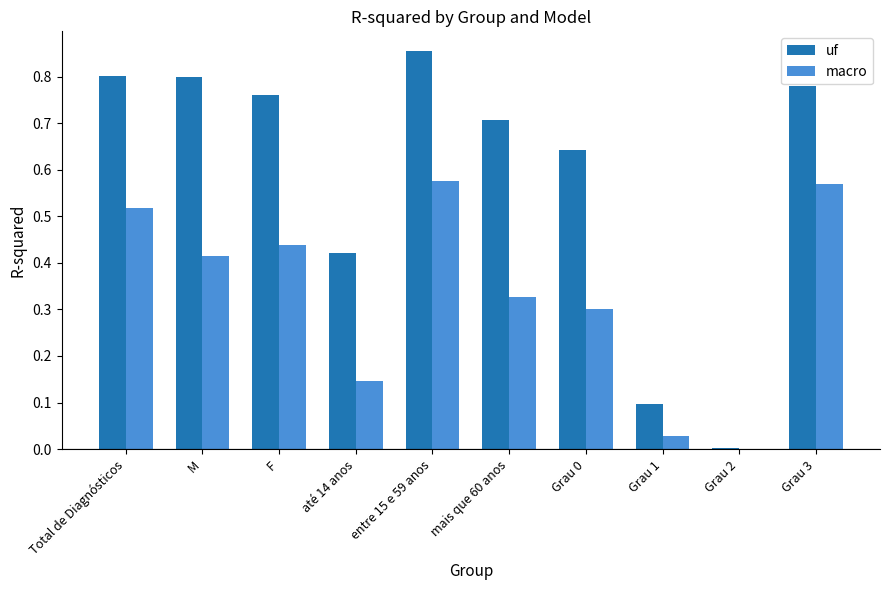

What is the sum of all macro values?

3.3